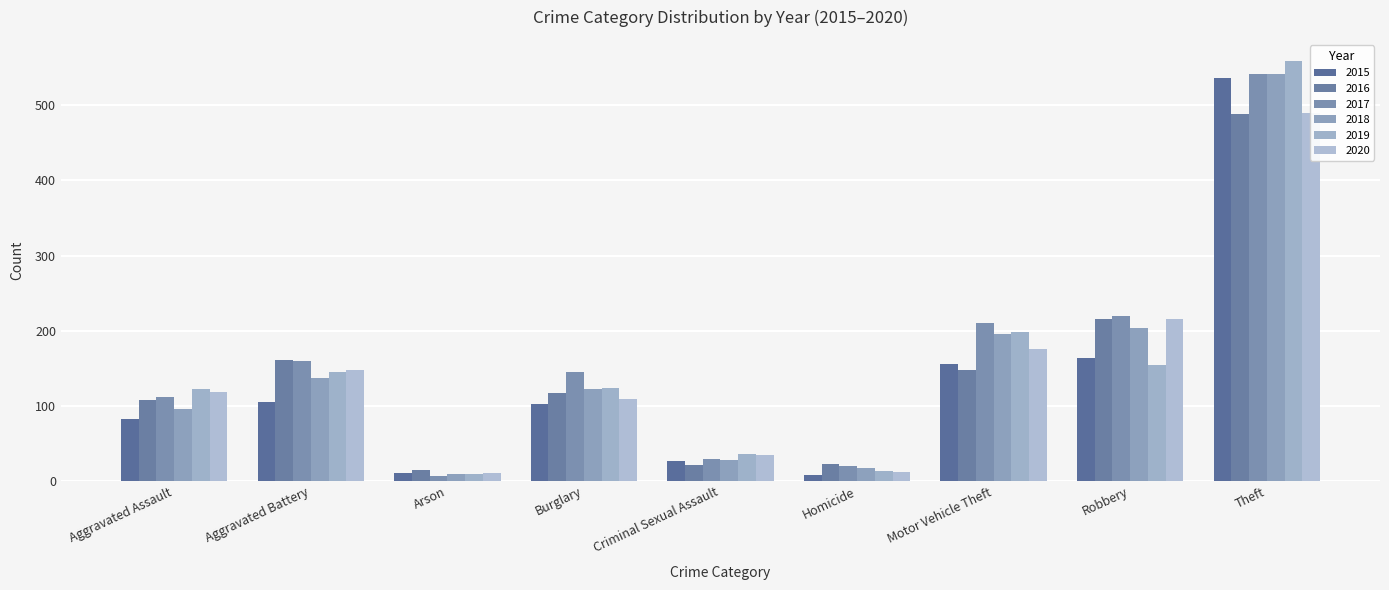

What is the value of the 2019 bar at the 4th from the left?

124